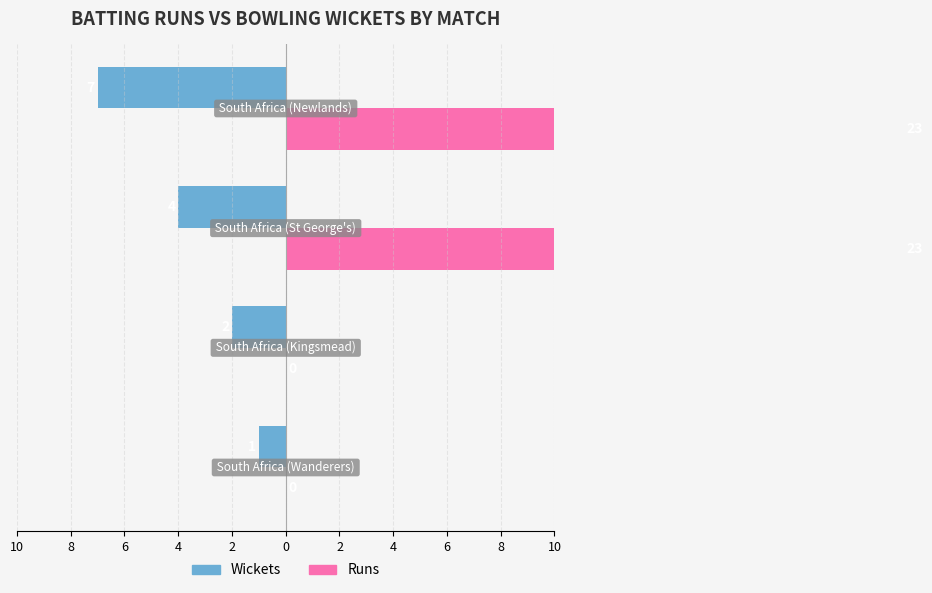

Between 6 and 8, which is larger?

8